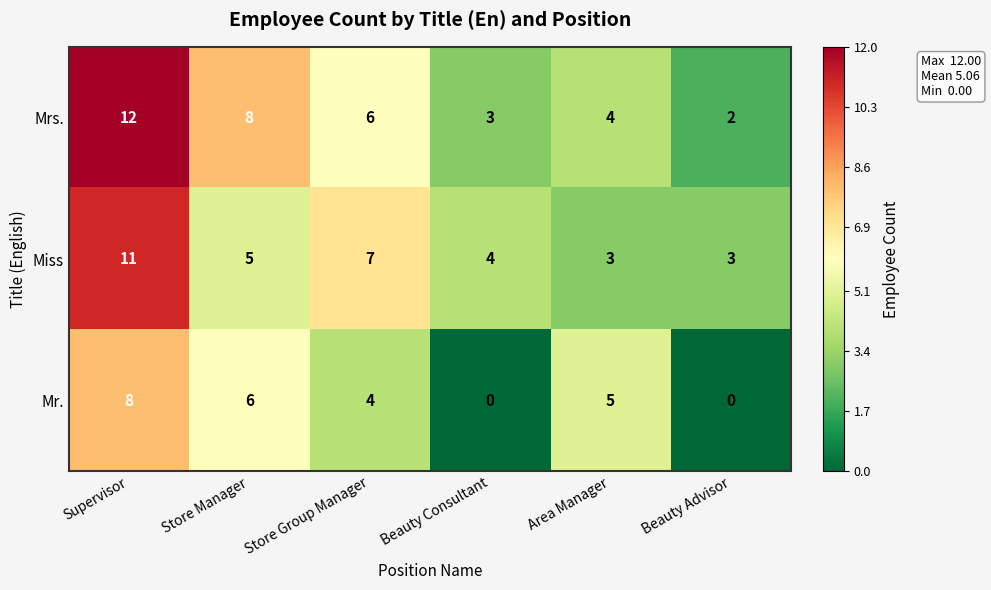

At how many categories does at least one series exceed 1?

6